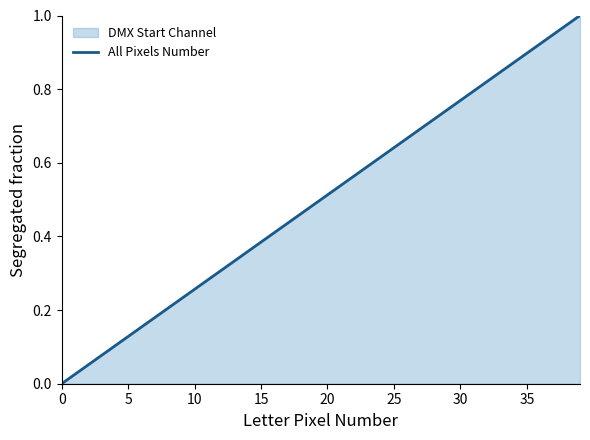

What is the sum of all values?

20.0